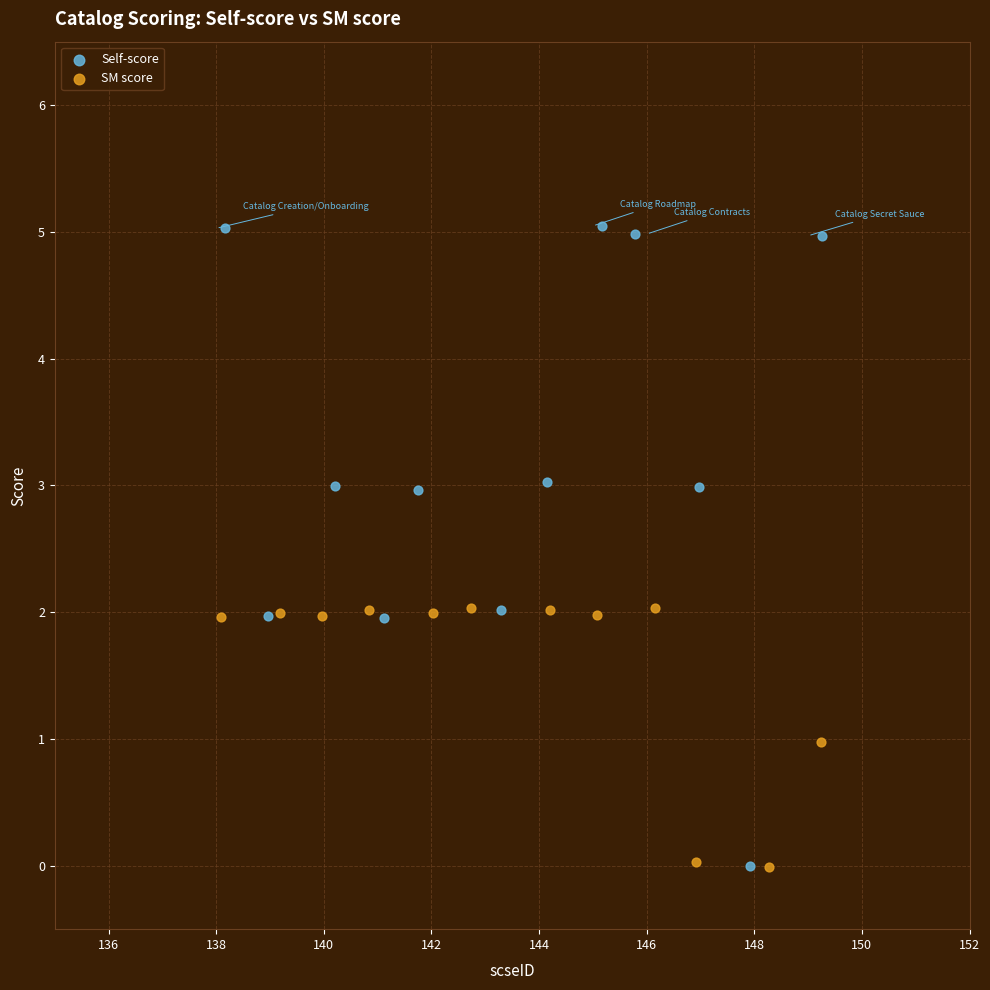

Which series has the widest spread of Y values?

Self-score